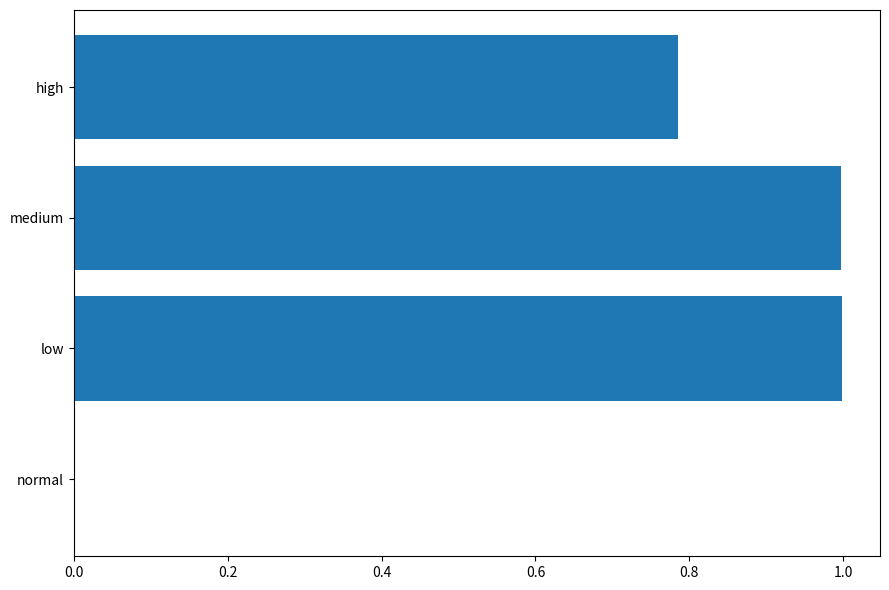

Read the value at low.

1.0